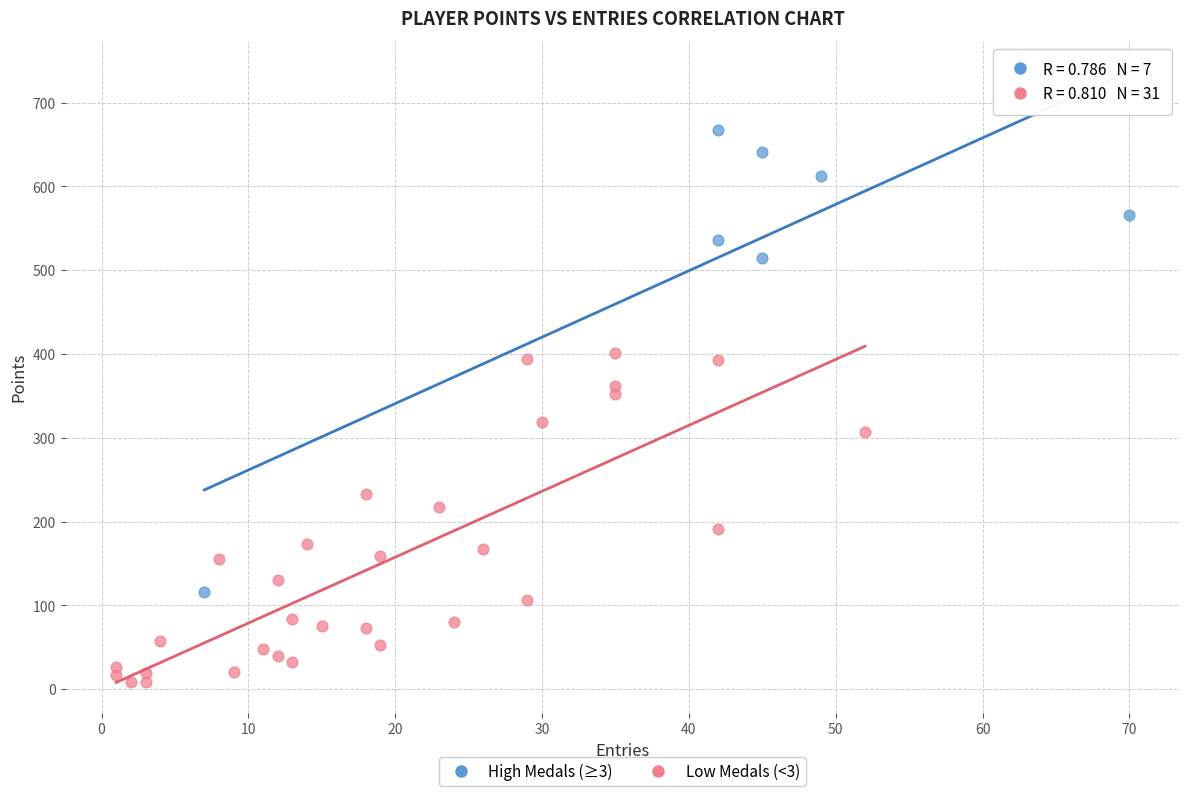

Which series contains the highest Y value?

High Medals (≥3)